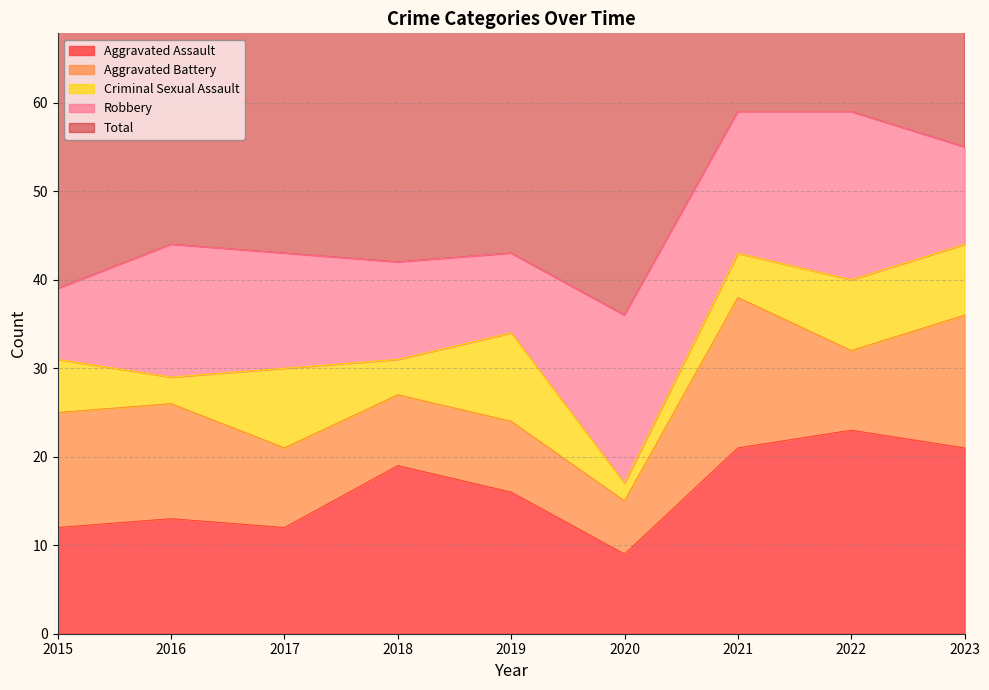

At which label does Criminal Sexual Assault reach its peak?

2019